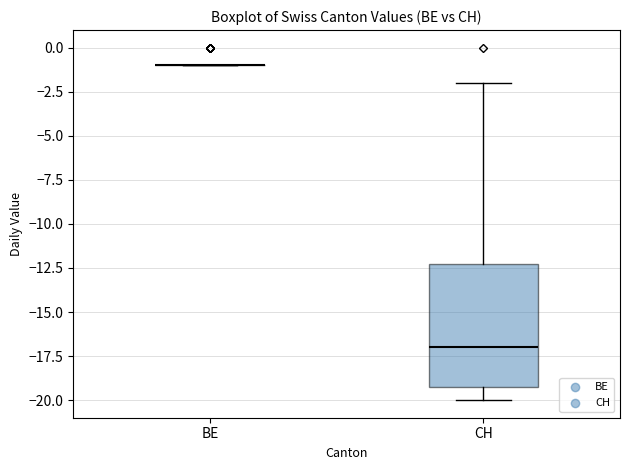

Where does the lower whisker of the box for CH end on the y-axis? The values are not printed on the chart, so give them approximately, as read against the axis.

-20